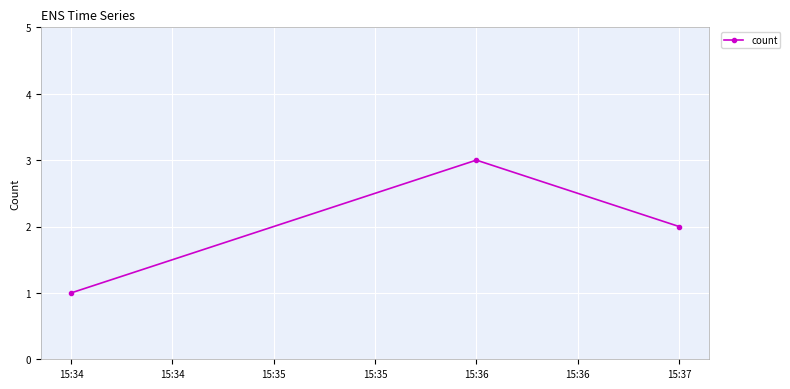

What is the sum of all values?

6